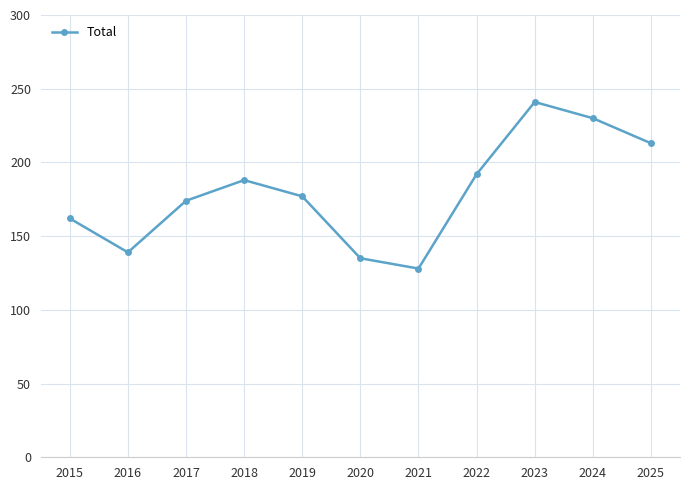

Reading left to right, what are all the values shown in this chart?

2015=162	2016=139	2017=174	2018=188	2019=177	2020=135	2021=128	2022=192	2023=241	2024=230	2025=213